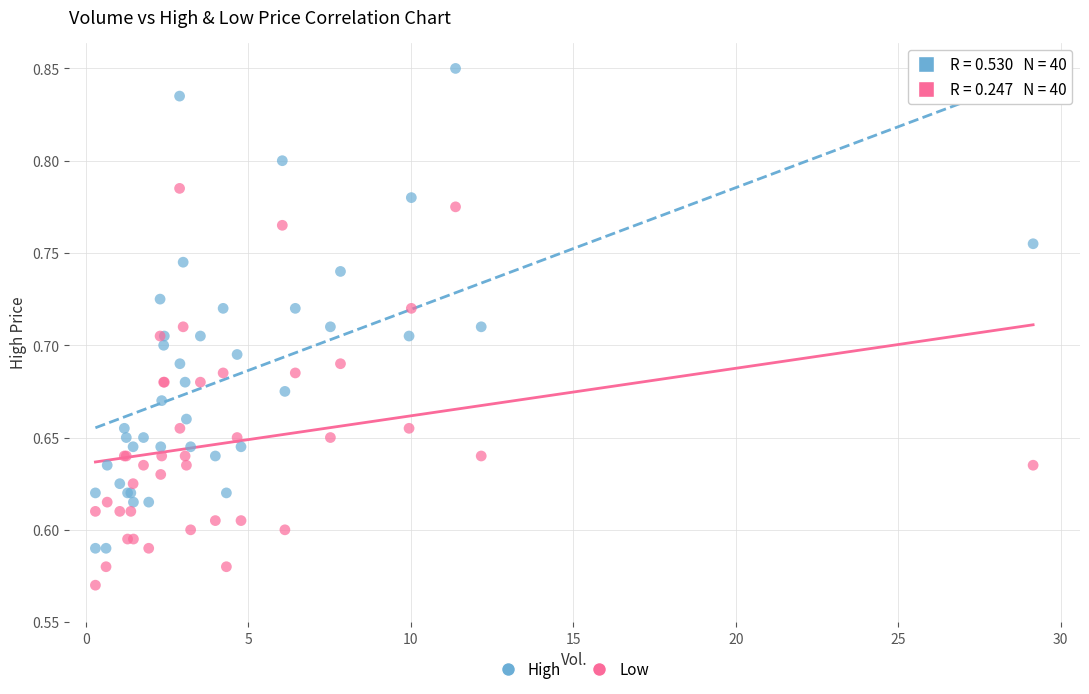

Which series reaches the minimum Y coordinate?

Low